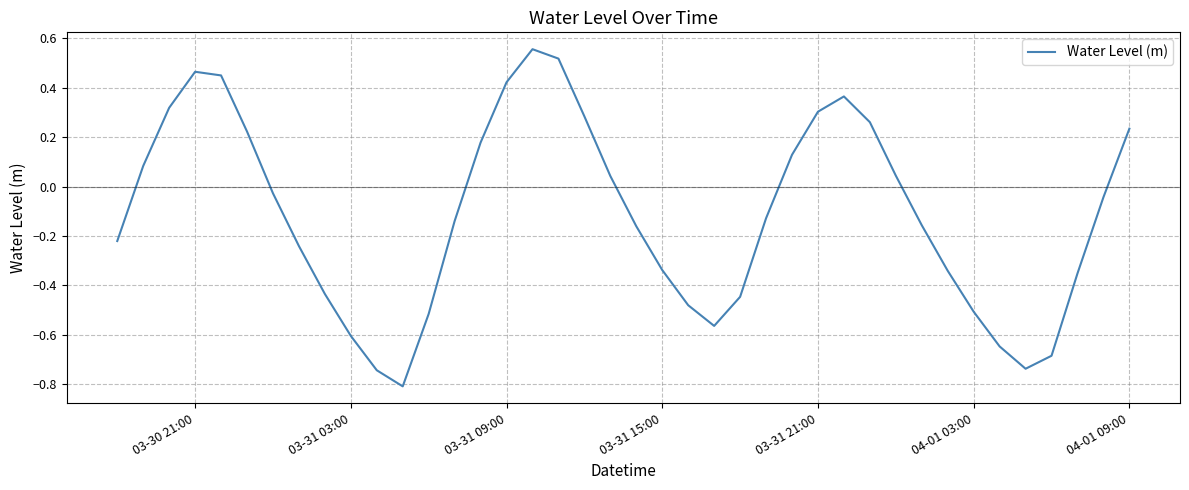

What is the minimum value shown in the chart?

-0.8